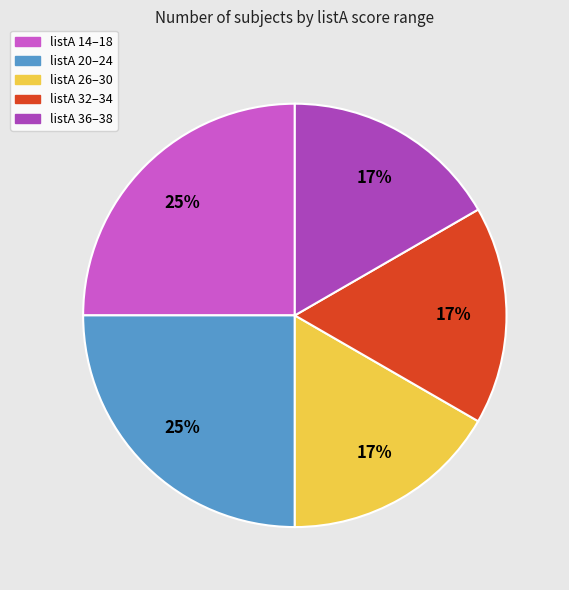

Is there any slice that represents more than half of the pie?

No